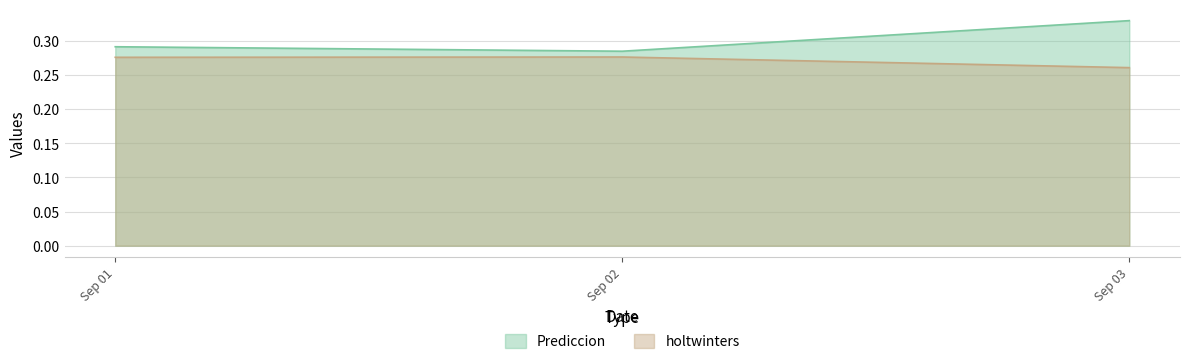

Between Sep 02 and Sep 03, which series saw the biggest shift?

Prediccion